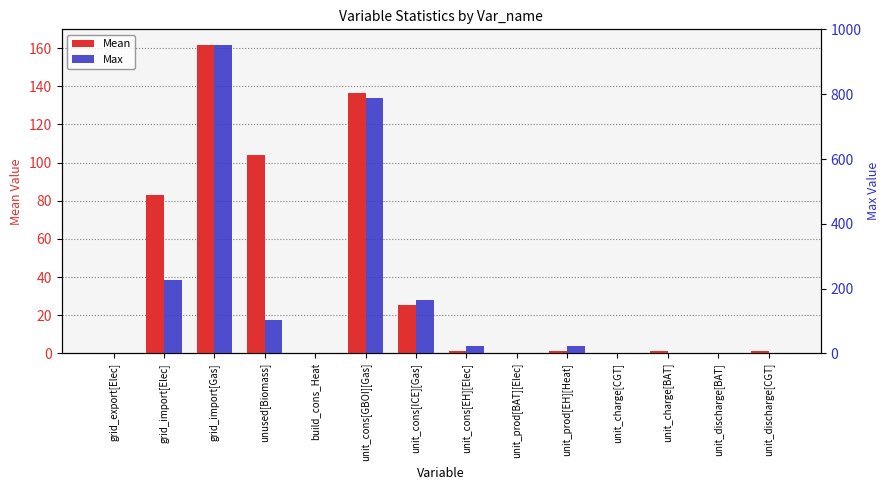

How many series are shown in this chart?

2